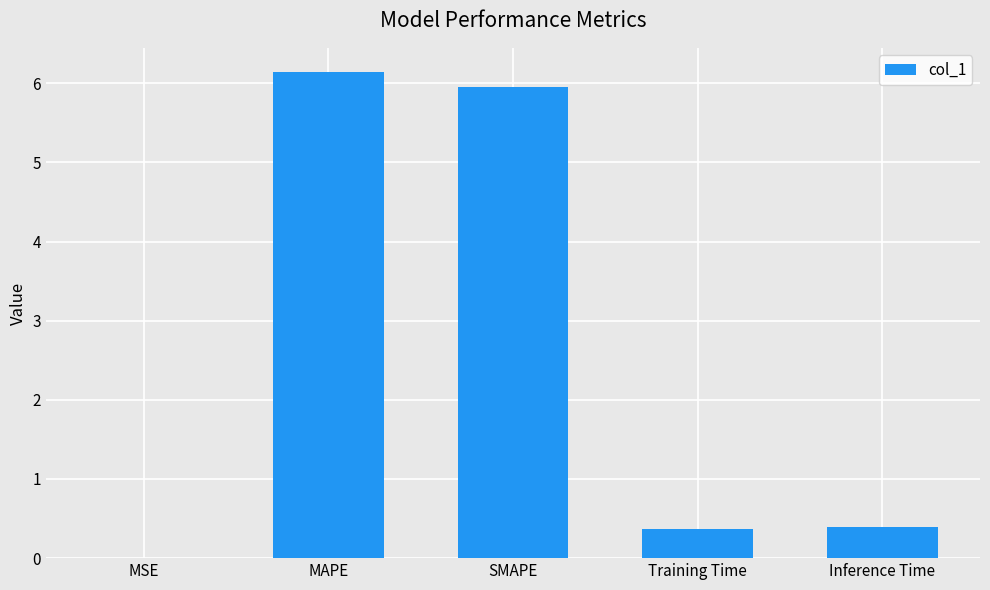

What is the ratio of the value at Training Time to the value at SMAPE?

0.1